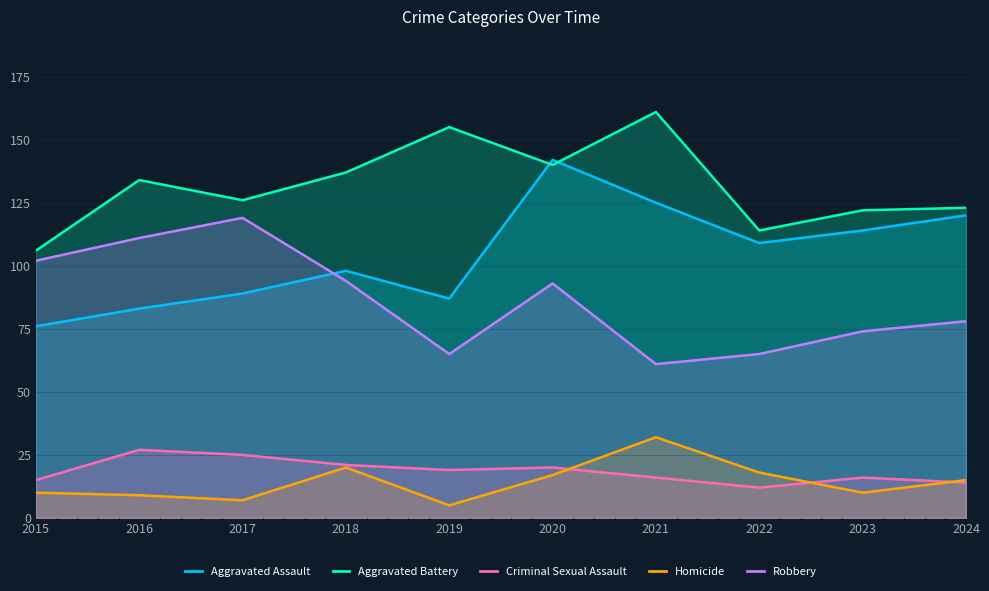

Where is Aggravated Battery nearest to the value 133?

2016